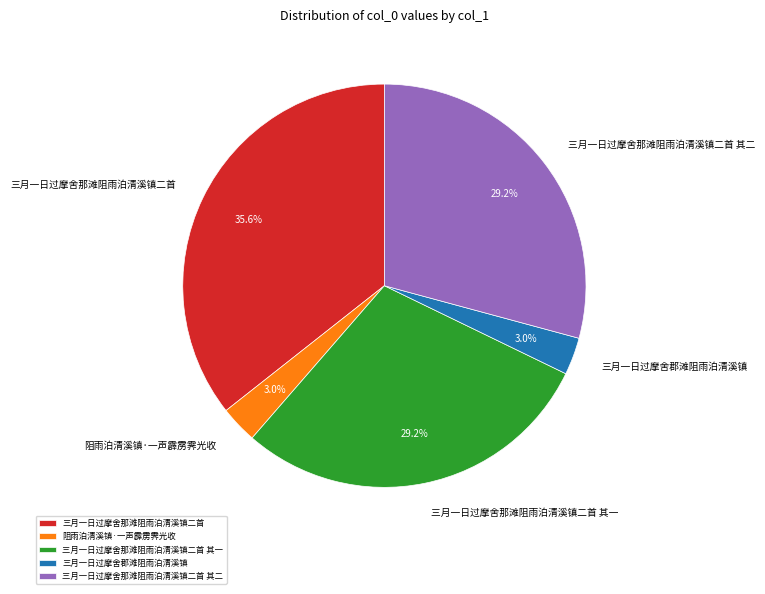

Does 三月一日过摩舍那滩阻雨泊清溪镇二首 其一 represent more than half of the total?

No